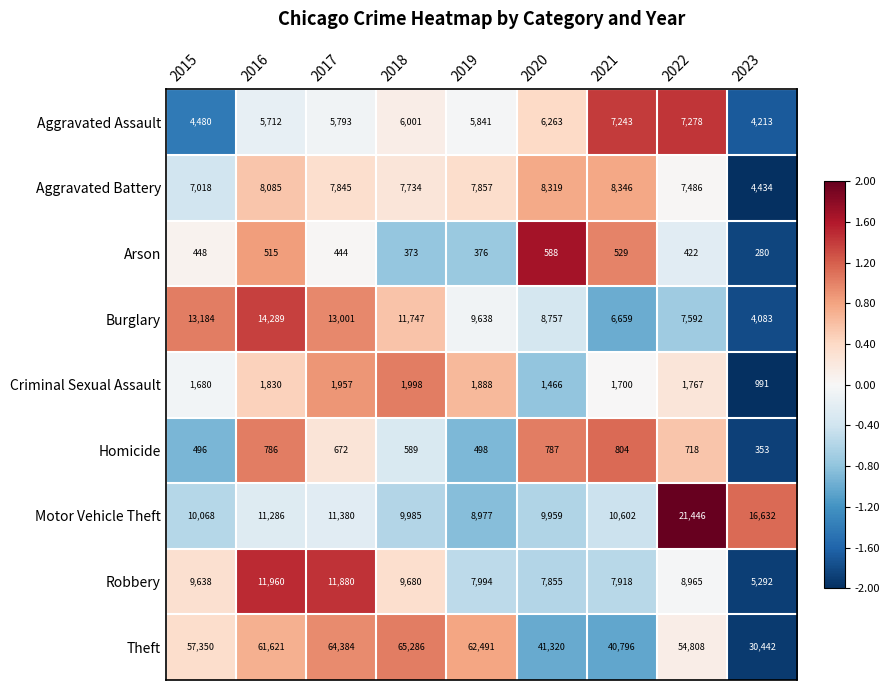

Which series has the widest spread of values?

Theft